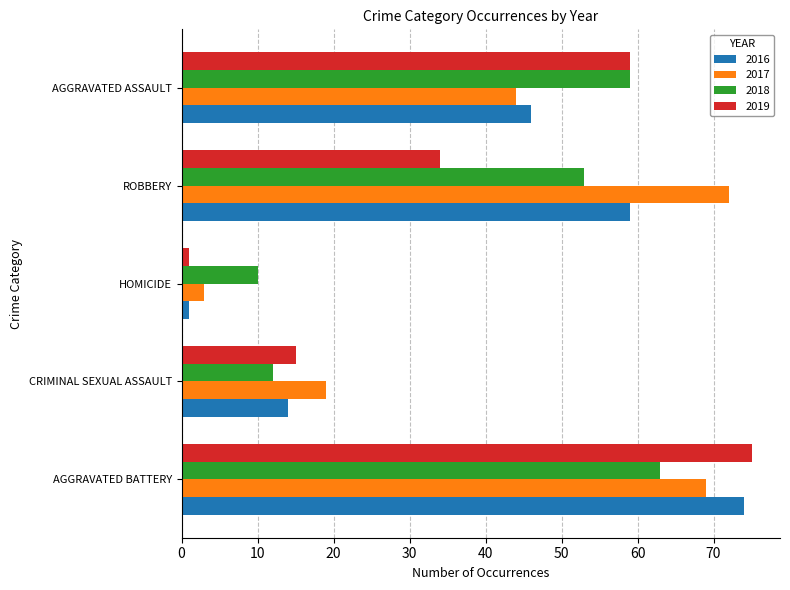

Is the value of 2018 at AGGRAVATED ASSAULT greater than the value of 2016 at AGGRAVATED ASSAULT?

Yes